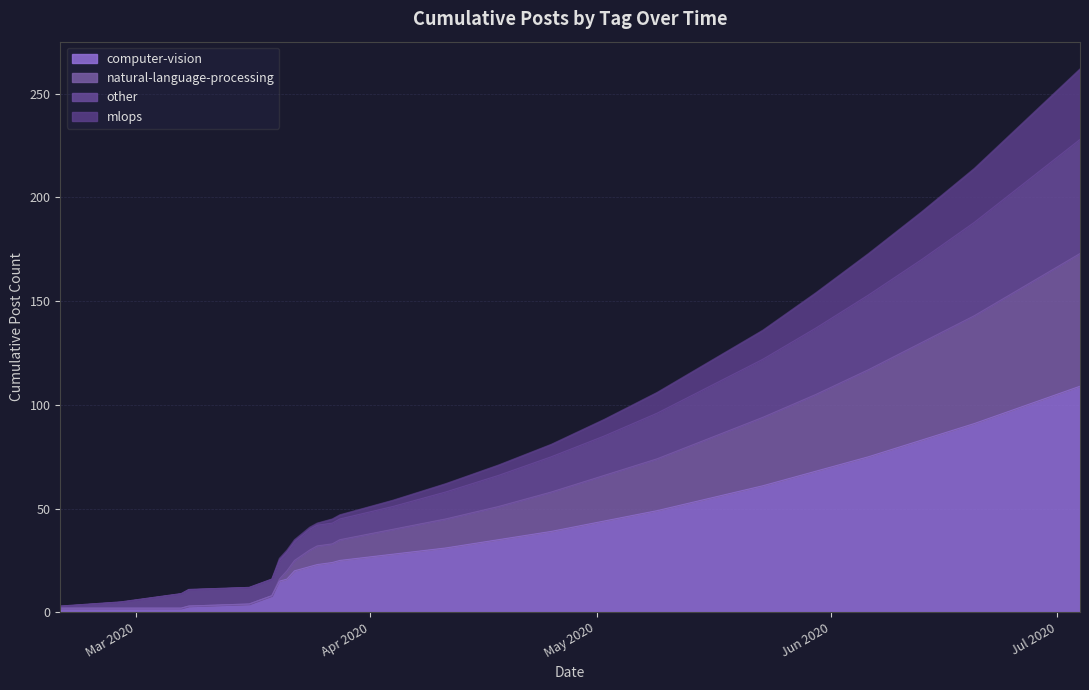

True or false: computer-vision and mlops cross at least once.

False